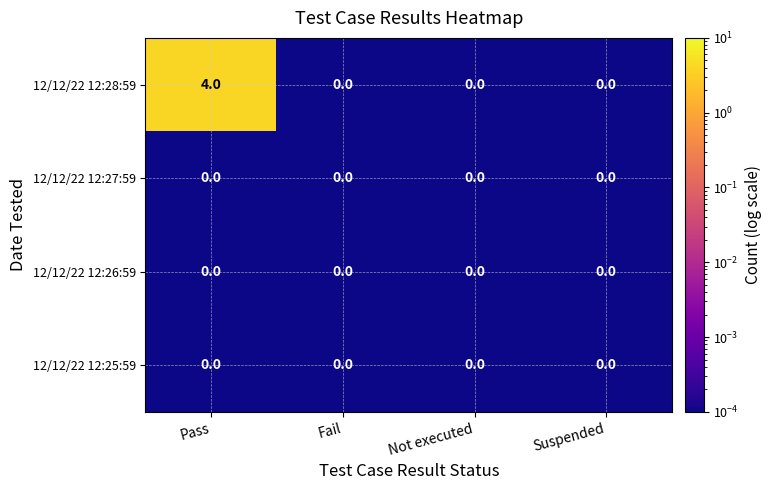

Is it true that 12/12/22 12:28:59 equals 4 at Pass?

True